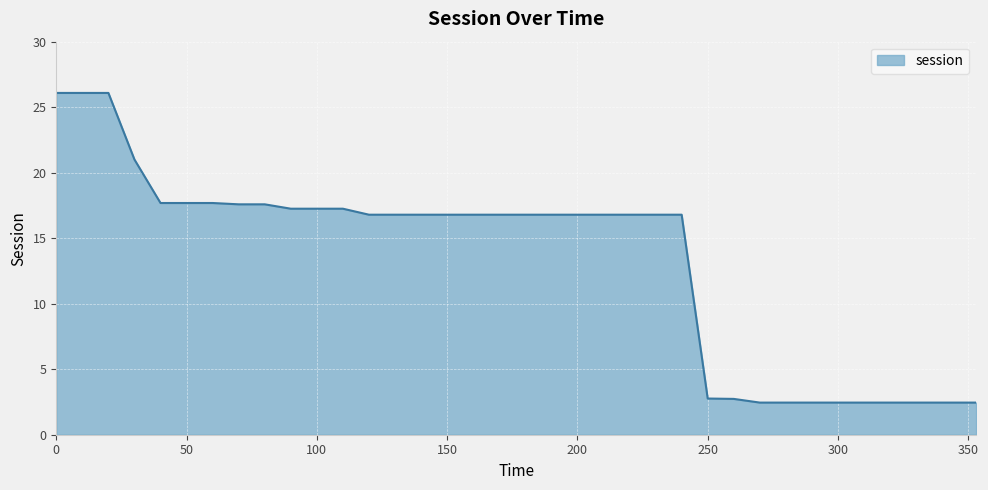

What is the difference between the maximum and minimum values?

23.6